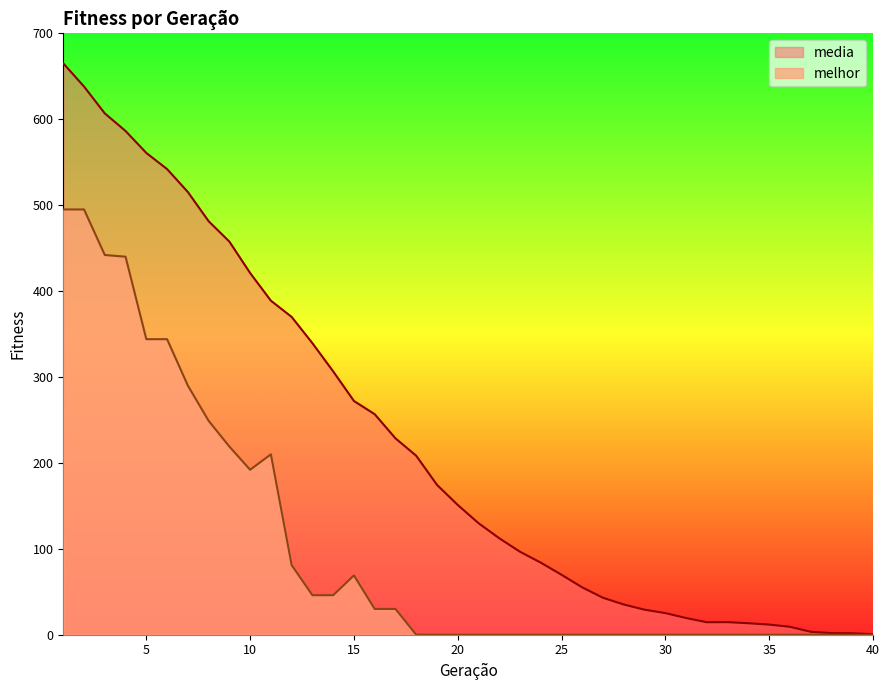

Rank the series by their average value, from highest to lowest.

media, melhor